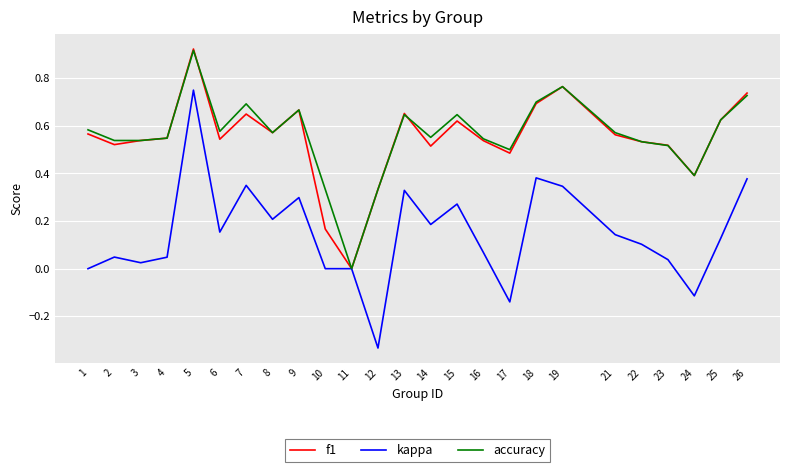

The f1 series shows 1.0 at 6. True or false?

False